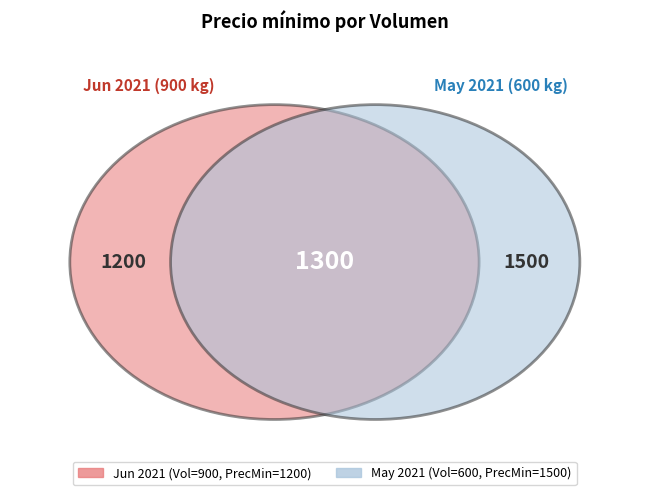

What percentage is the 900 slice, to the nearest percent?

43%